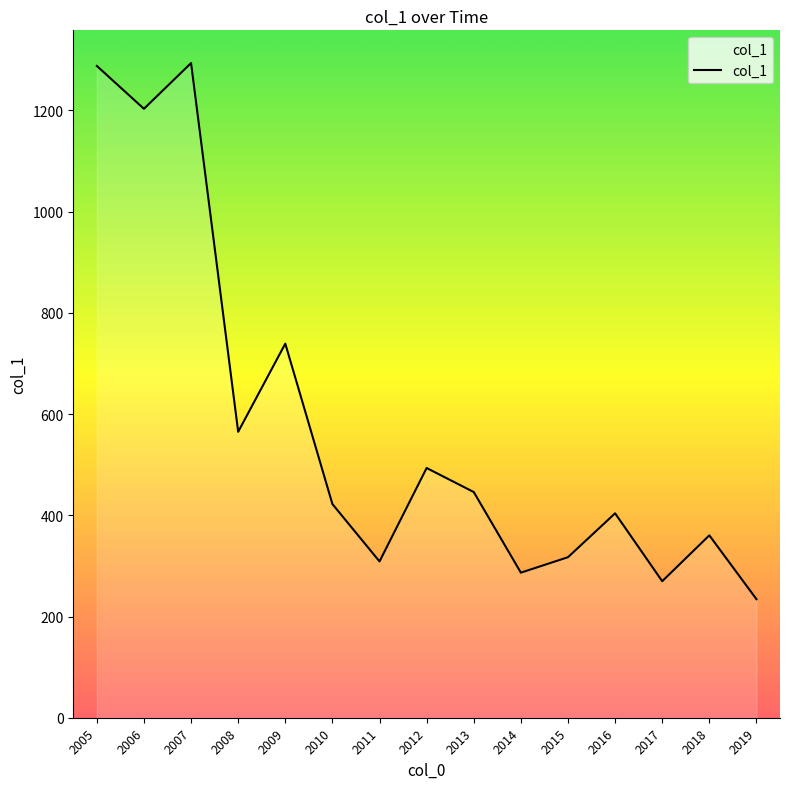

Where is the first local maximum?

2007